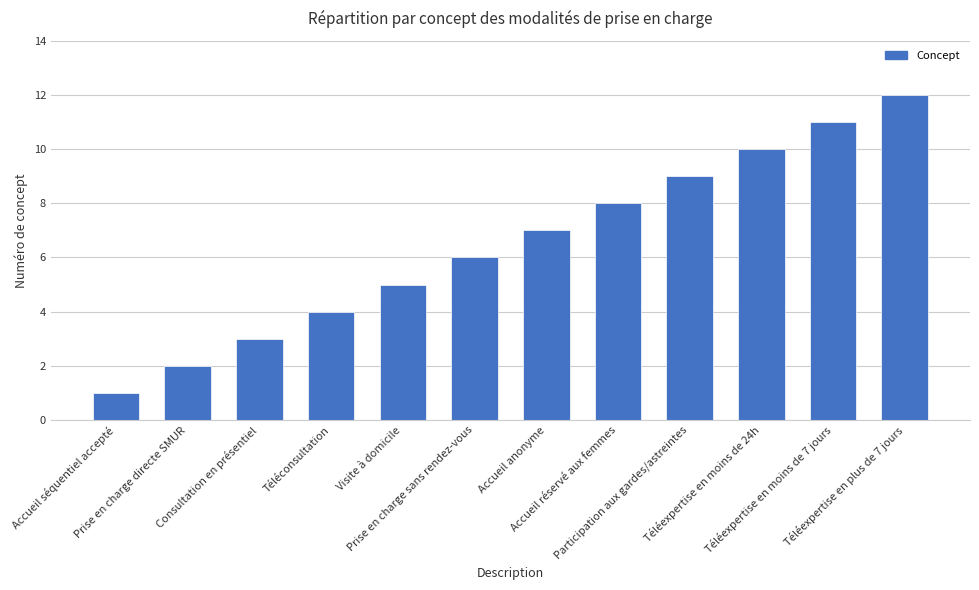

Where is the data nearest to the value 6?

Prise en charge sans rendez-vous